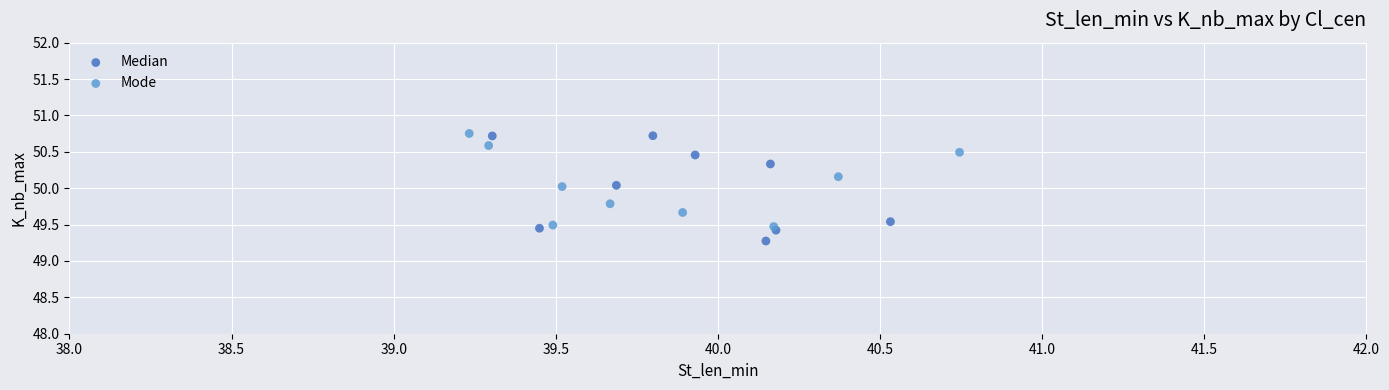

Which series contains the lowest Y value?

Median